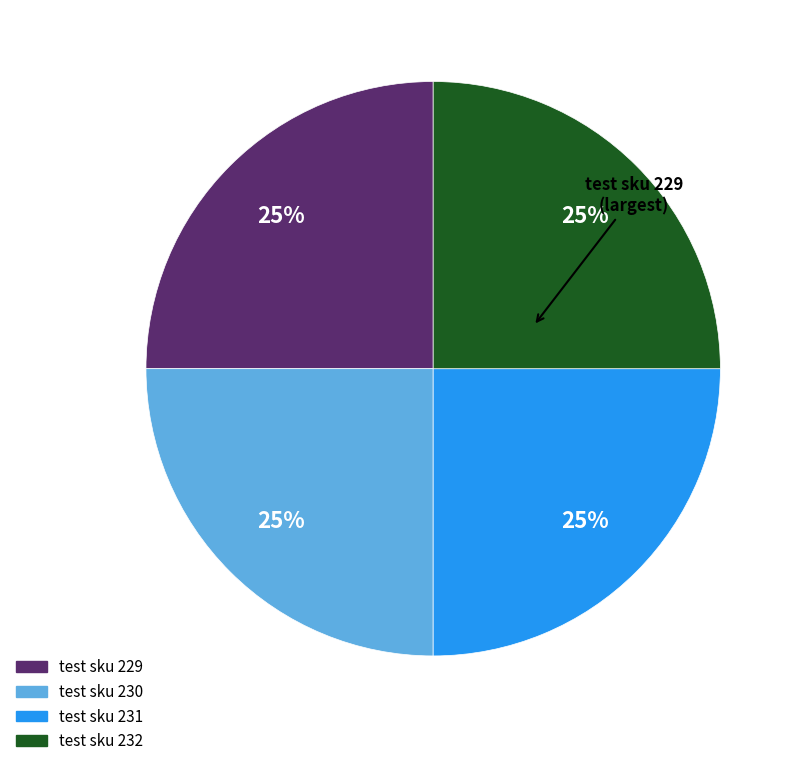

To the nearest percent, what percentage of the pie is test sku 232?

25%